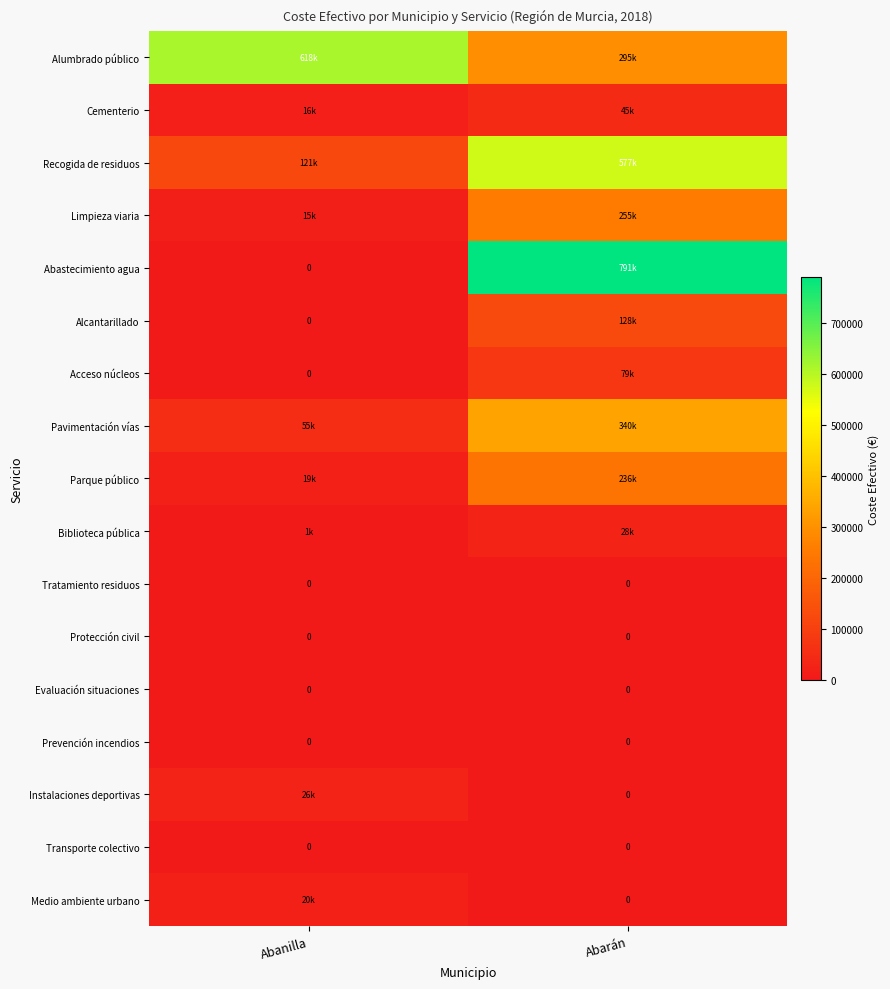

Is the value of Alumbrado público at Abarán greater than the value of Prevención incendios at Abanilla?

Yes